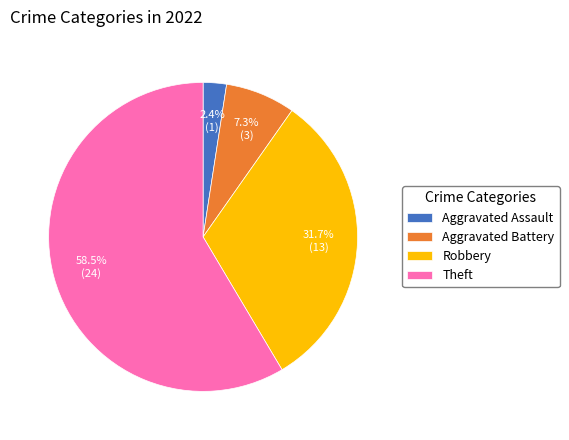

What percentage is the Robbery slice, to the nearest percent?

32%